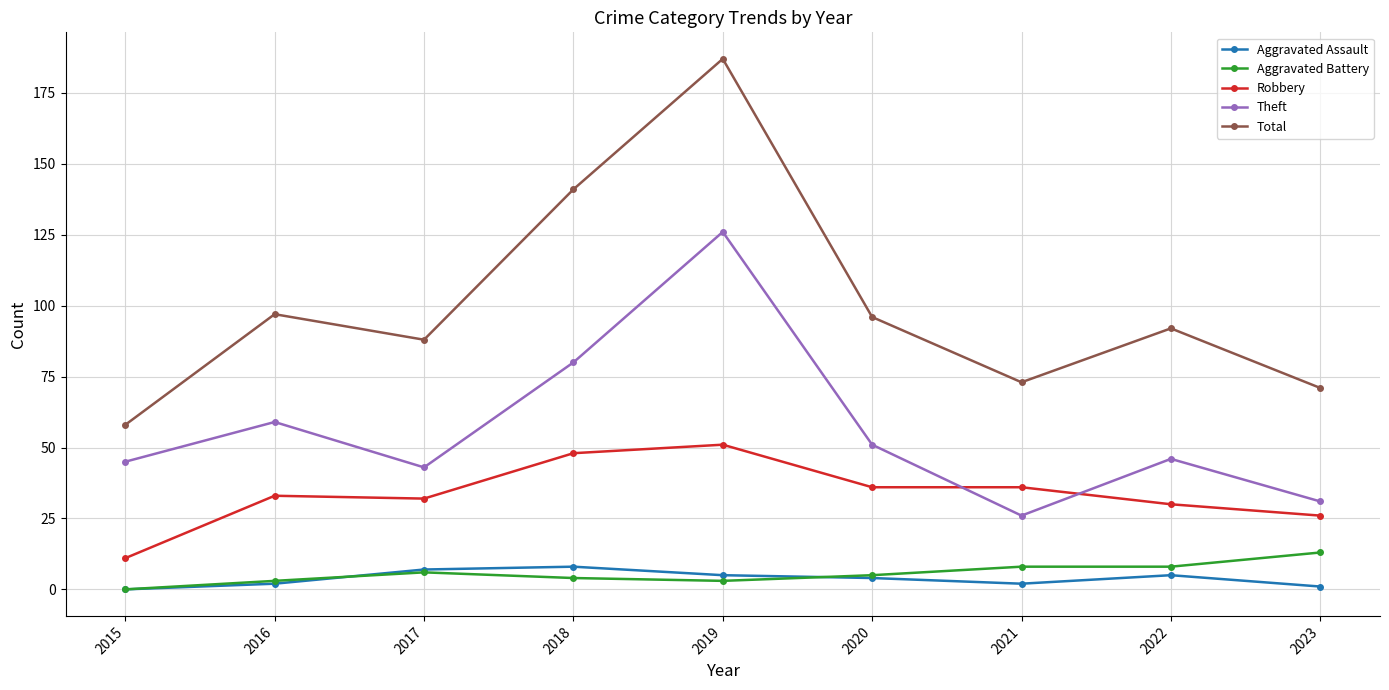

What is the average value of the Theft series?

56